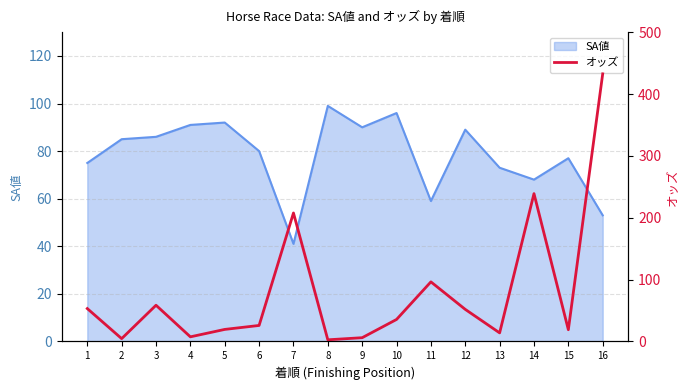

How many lines are shown in the chart?

1